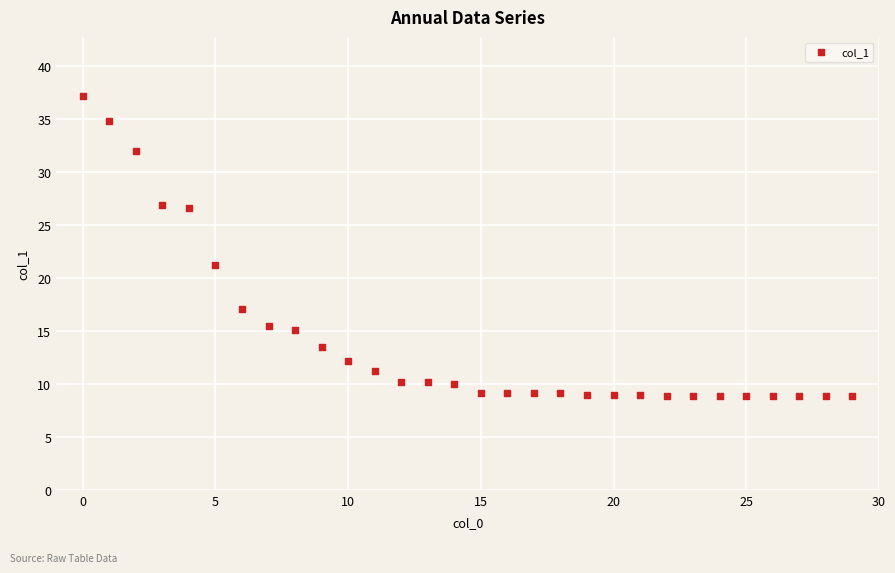

What Y value in the scatter plot is closest to 23?

21.3